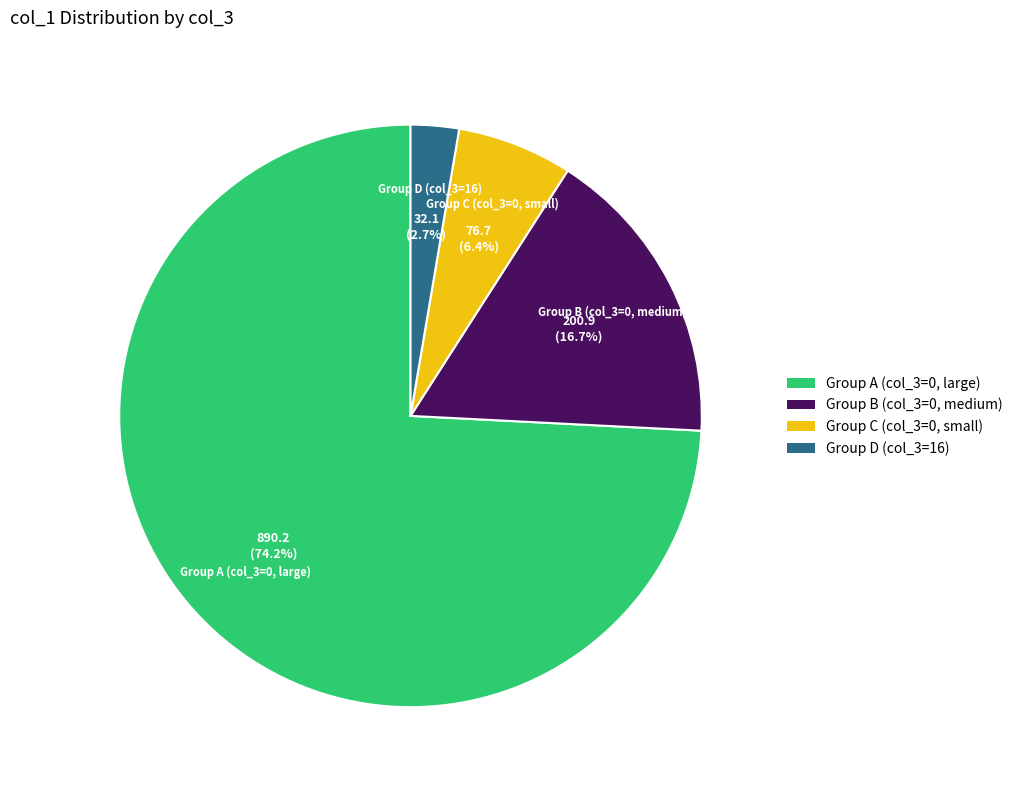

To the nearest percent, what is the average slice percentage?

25%